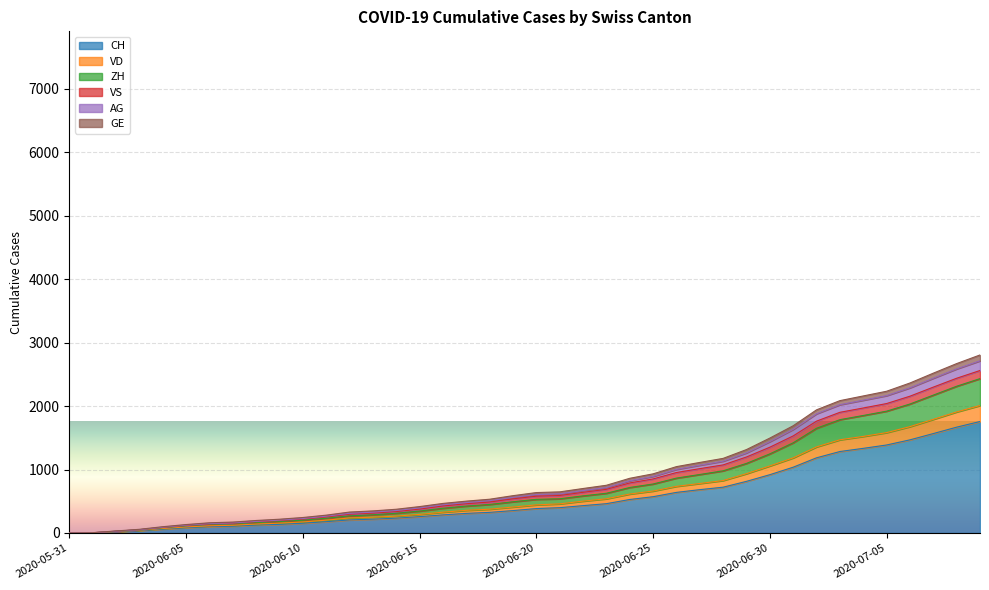

True or false: AG and VD intersect in this chart.

False